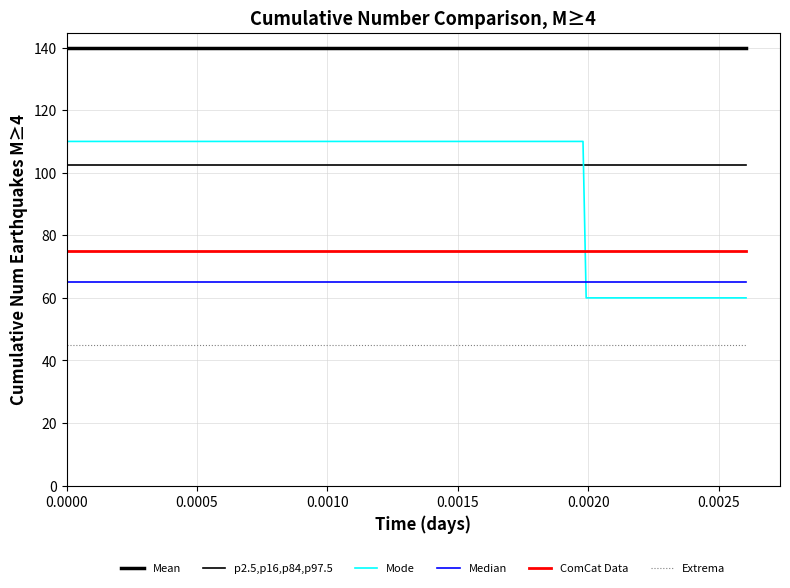

Does the chart display data point markers on the line(s)?

No